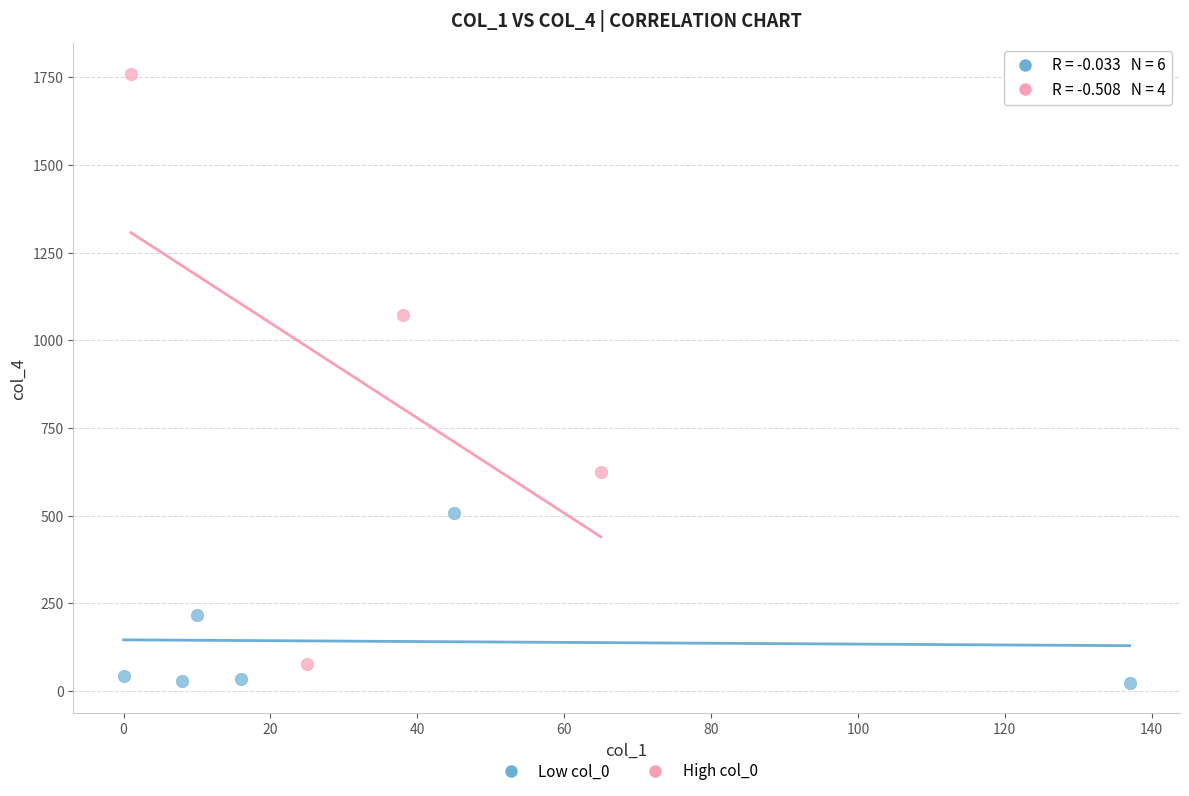

Which series reaches the maximum Y coordinate?

High col_0